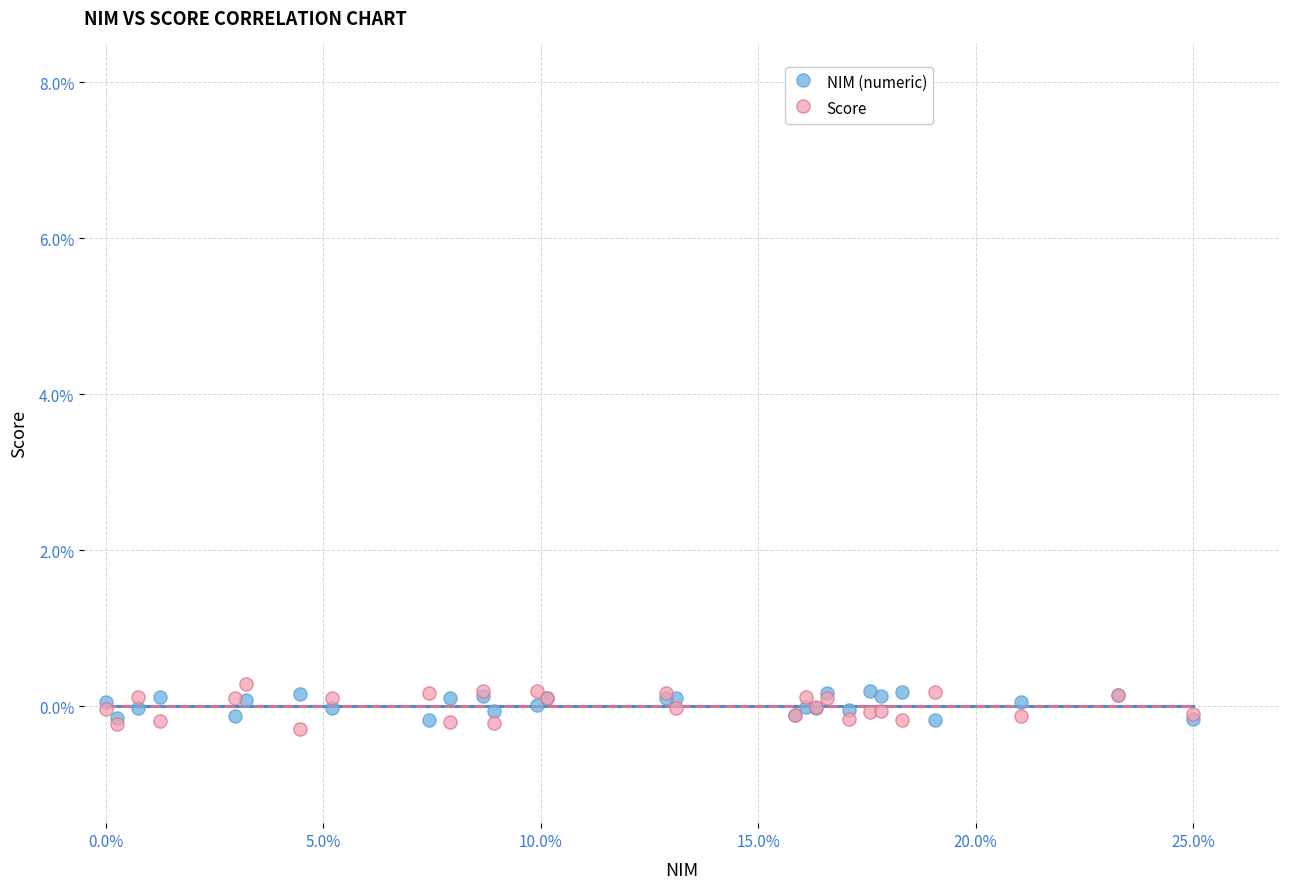

What are all the series names shown in the legend?

NIM (numeric), Score